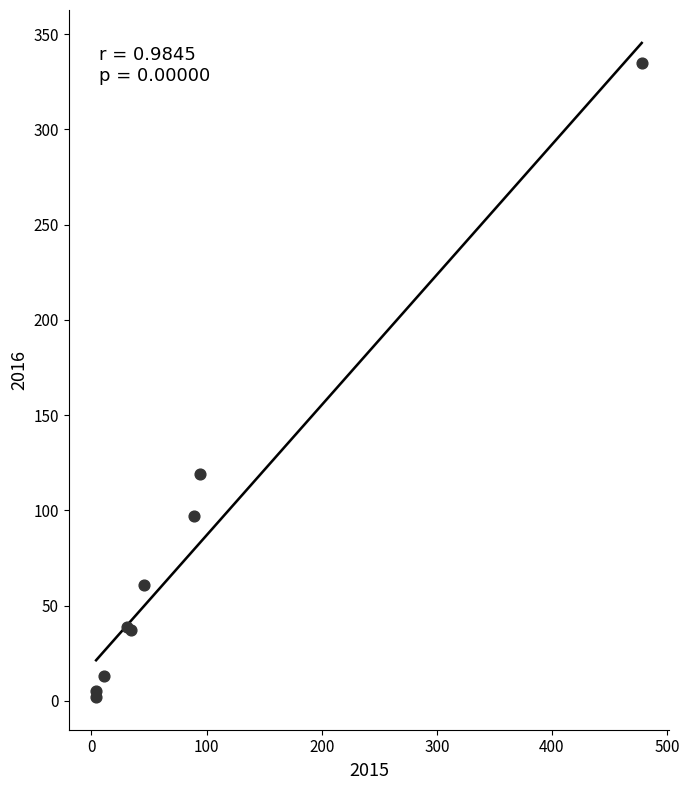

What Y value in the scatter plot is closest to 168?

119